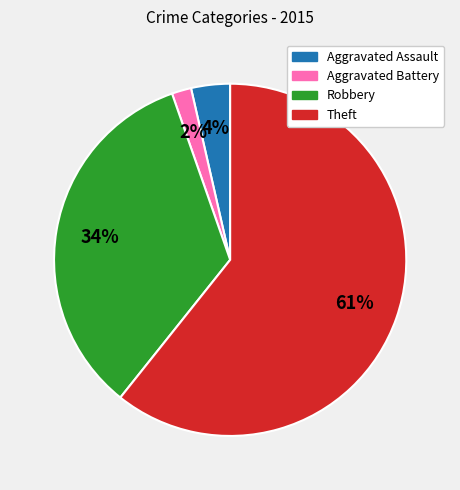

How many slices are in this pie chart?

4